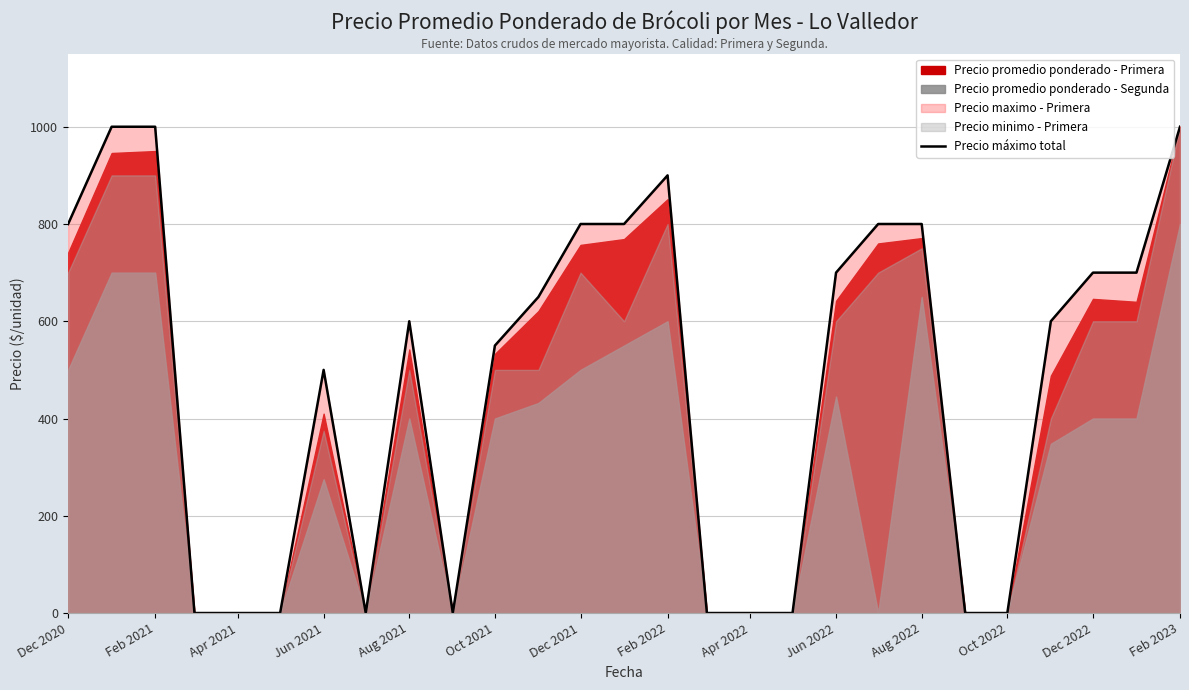

What is the maximum value for Precio máximo total?

1000